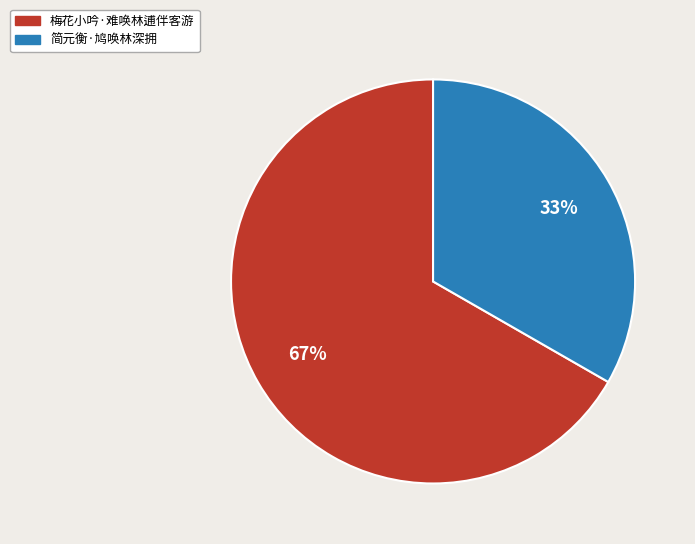

To the nearest percent, what is the average slice percentage?

50%